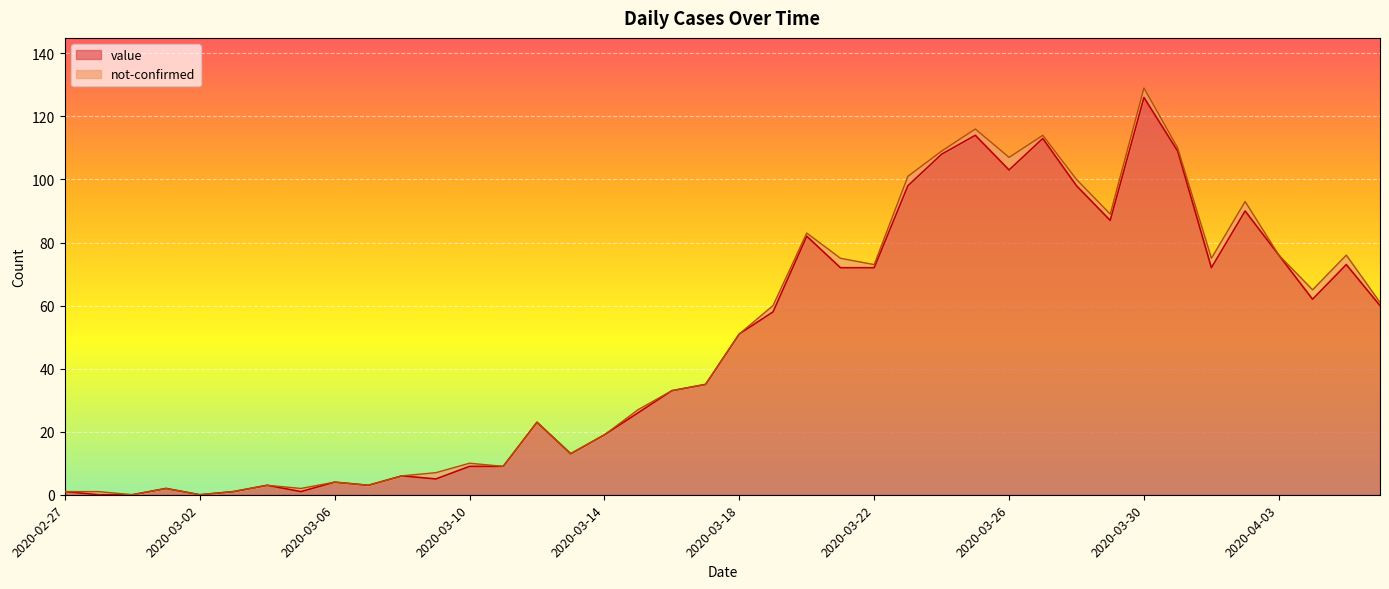

At which label is the value closest to 63?

2020-04-04